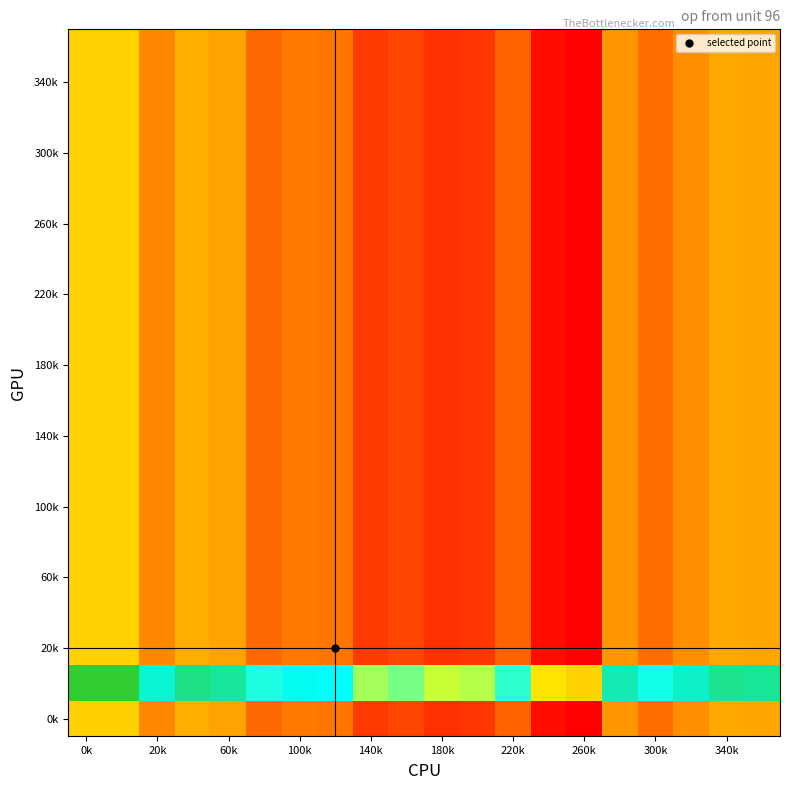

What is the minimum value shown in the chart?

-1.0